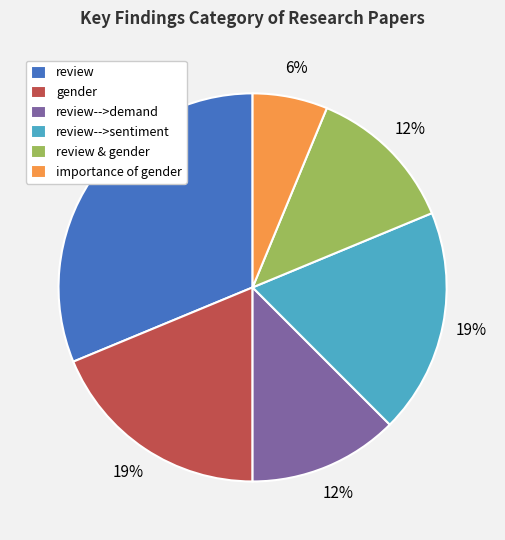

The importance of gender slice represents 16% of the pie. True or false?

False